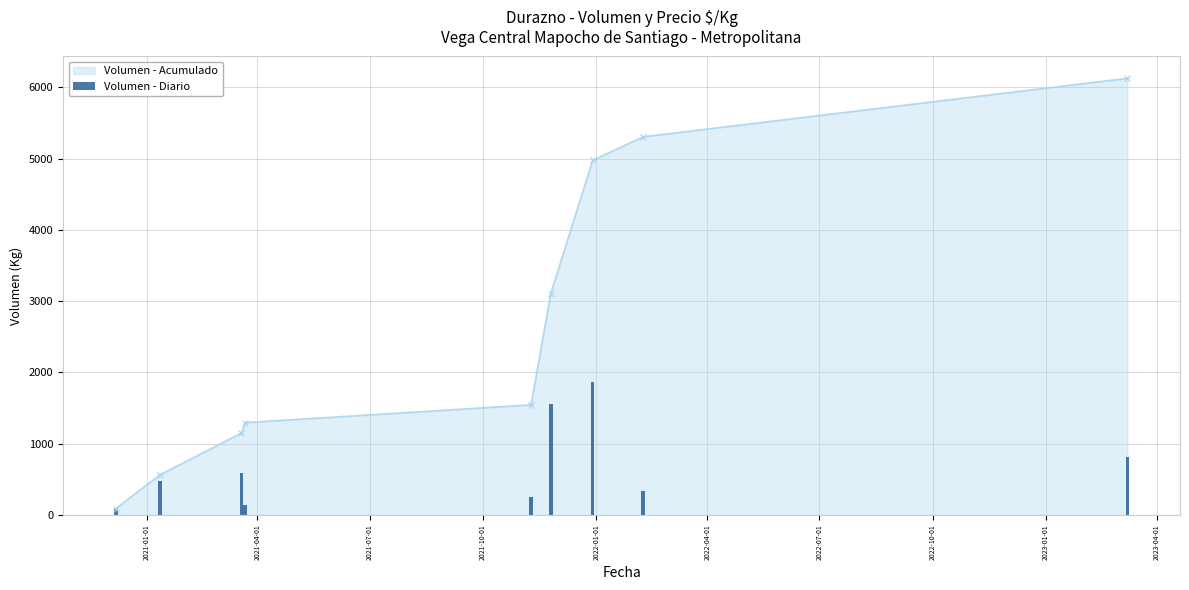

What is the value of the Volumen - Acumulado point at the 5th from the left?

1545